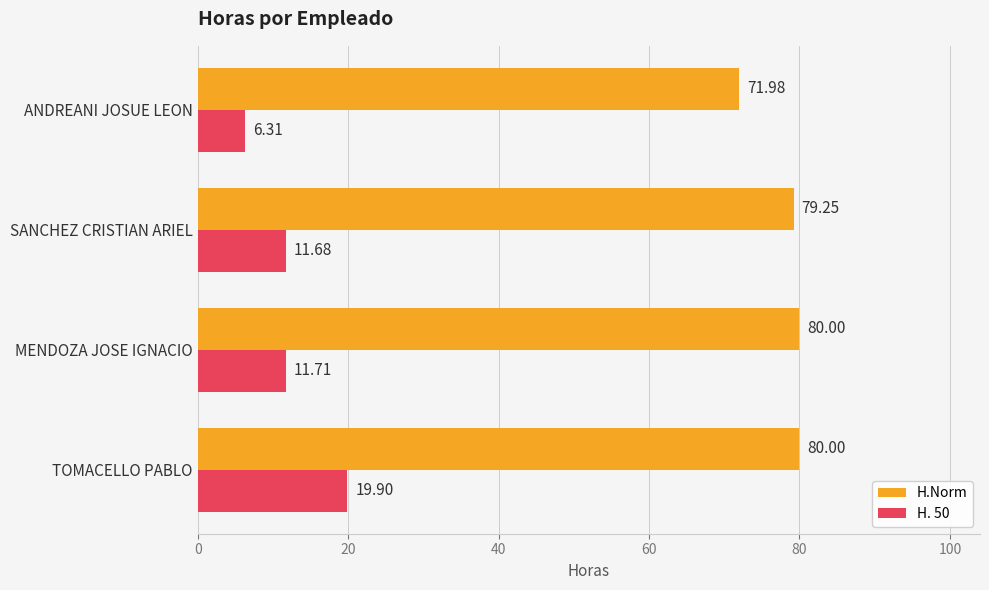

Which series has the largest total across all categories?

H.Norm